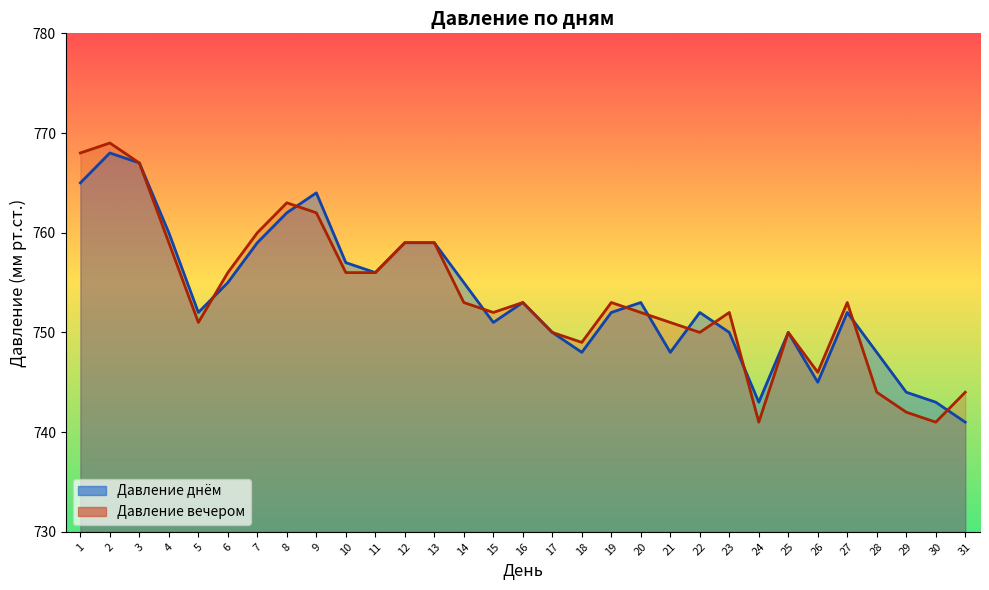

How many distinct data groups are displayed?

2